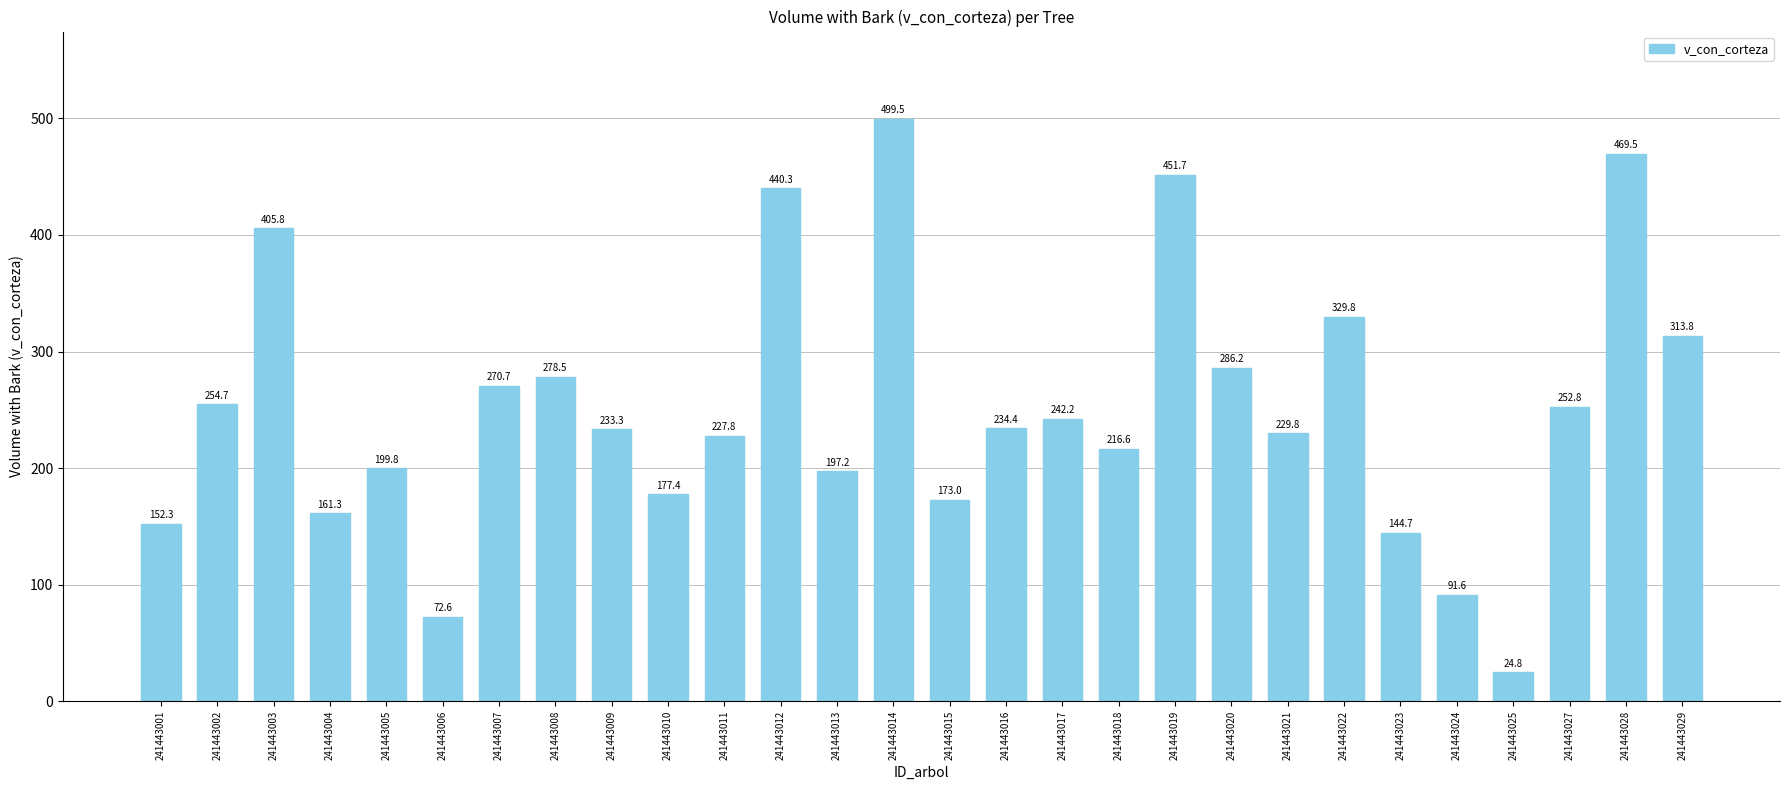

List the labels in order of value, smallest first.

241443025, 241443006, 241443024, 241443023, 241443001, 241443004, 241443015, 241443010, 241443013, 241443005, 241443018, 241443011, 241443021, 241443009, 241443016, 241443017, 241443027, 241443002, 241443007, 241443008, 241443020, 241443029, 241443022, 241443003, 241443012, 241443019, 241443028, 241443014